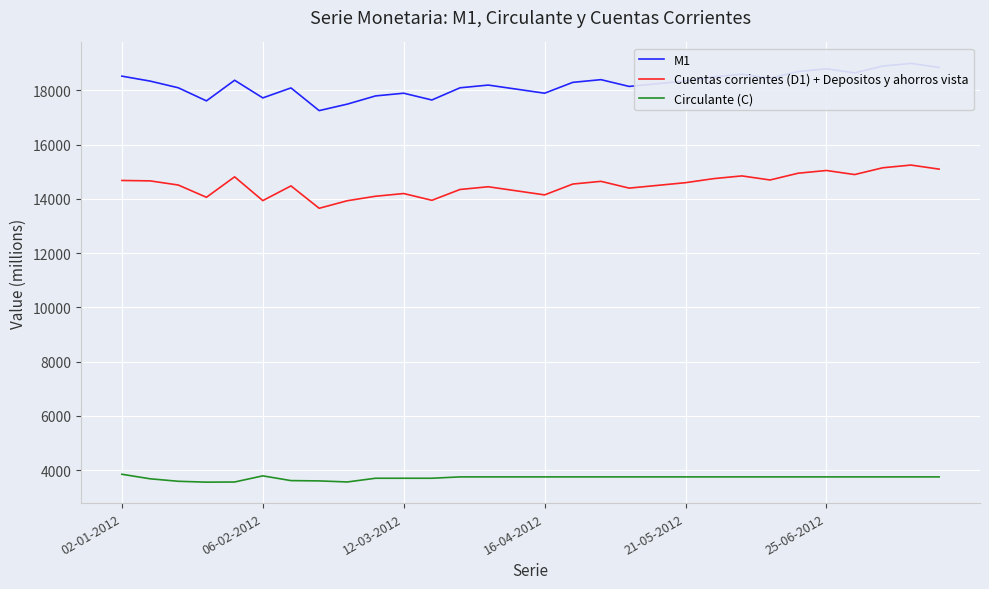

What are all the series names shown in the legend?

M1, Cuentas corrientes (D1) + Depositos y ahorros vista, Circulante (C)